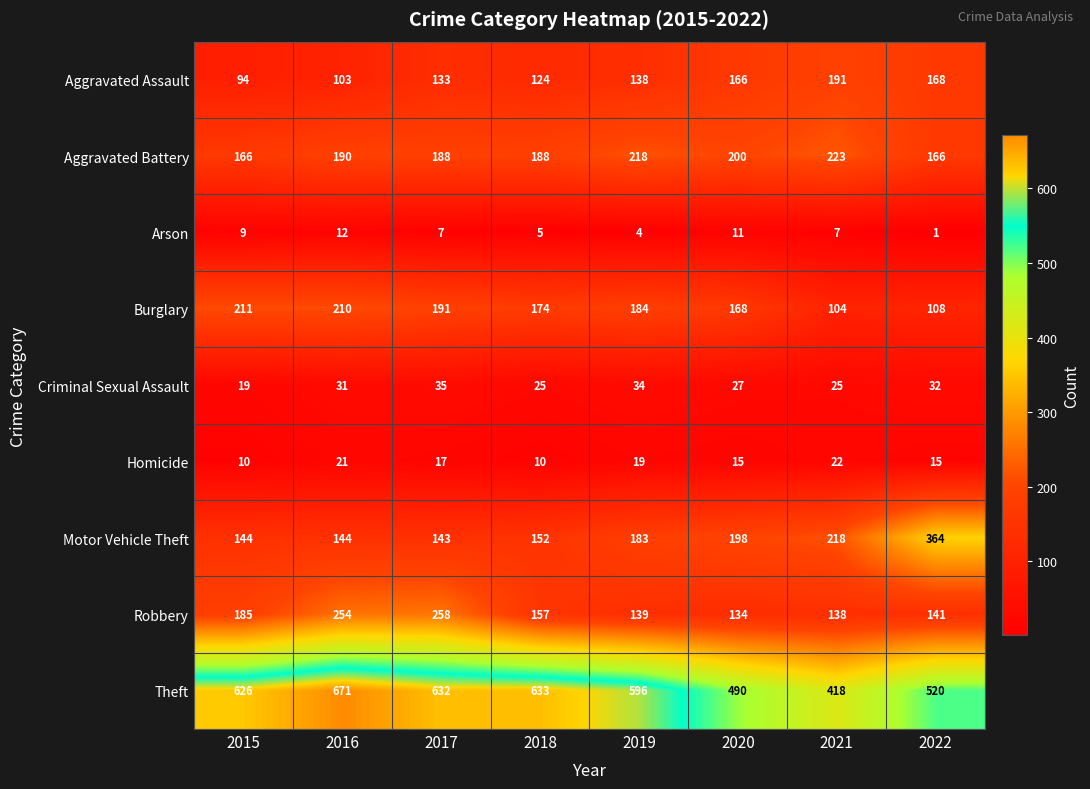

What is the average value of the Homicide series?

16